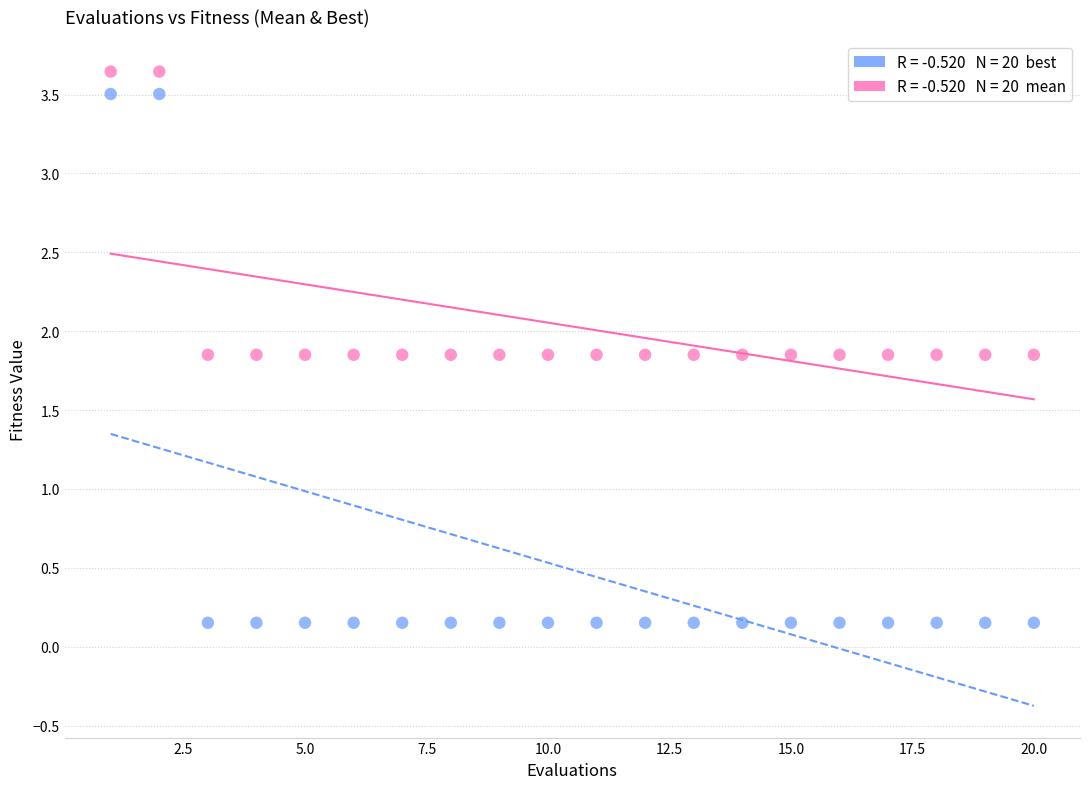

Across all data points, what is the range of X values (max minus min)?

19.0